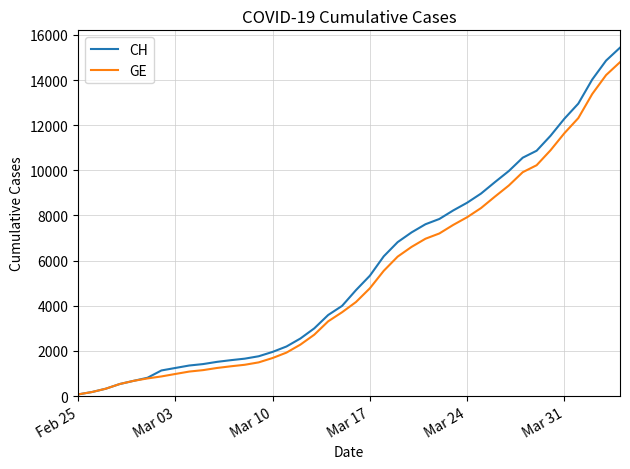

Rank the series by their average value, from highest to lowest.

CH, GE